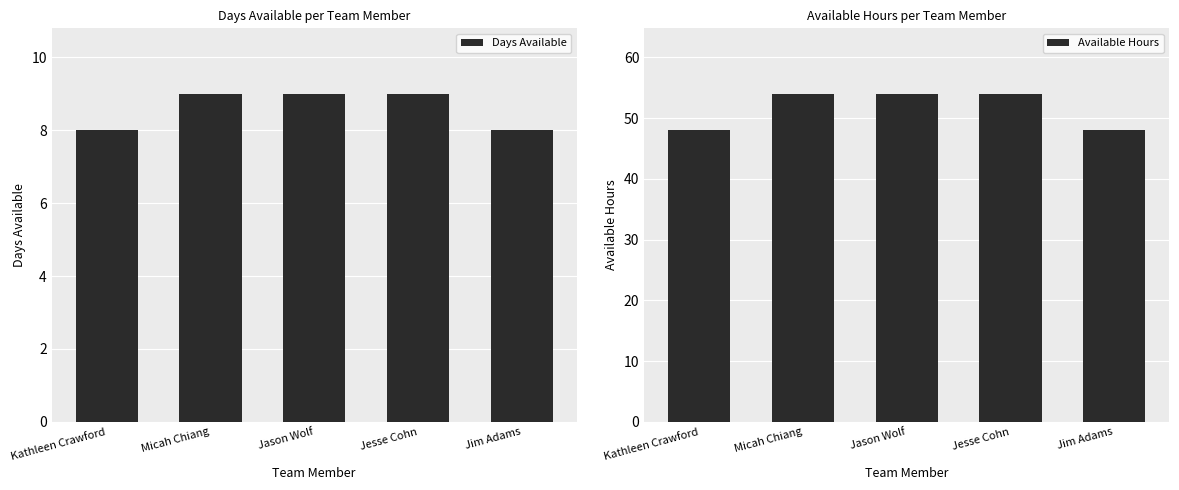

What is the sum of the Days Available values at Jason Wolf and Kathleen Crawford?

17